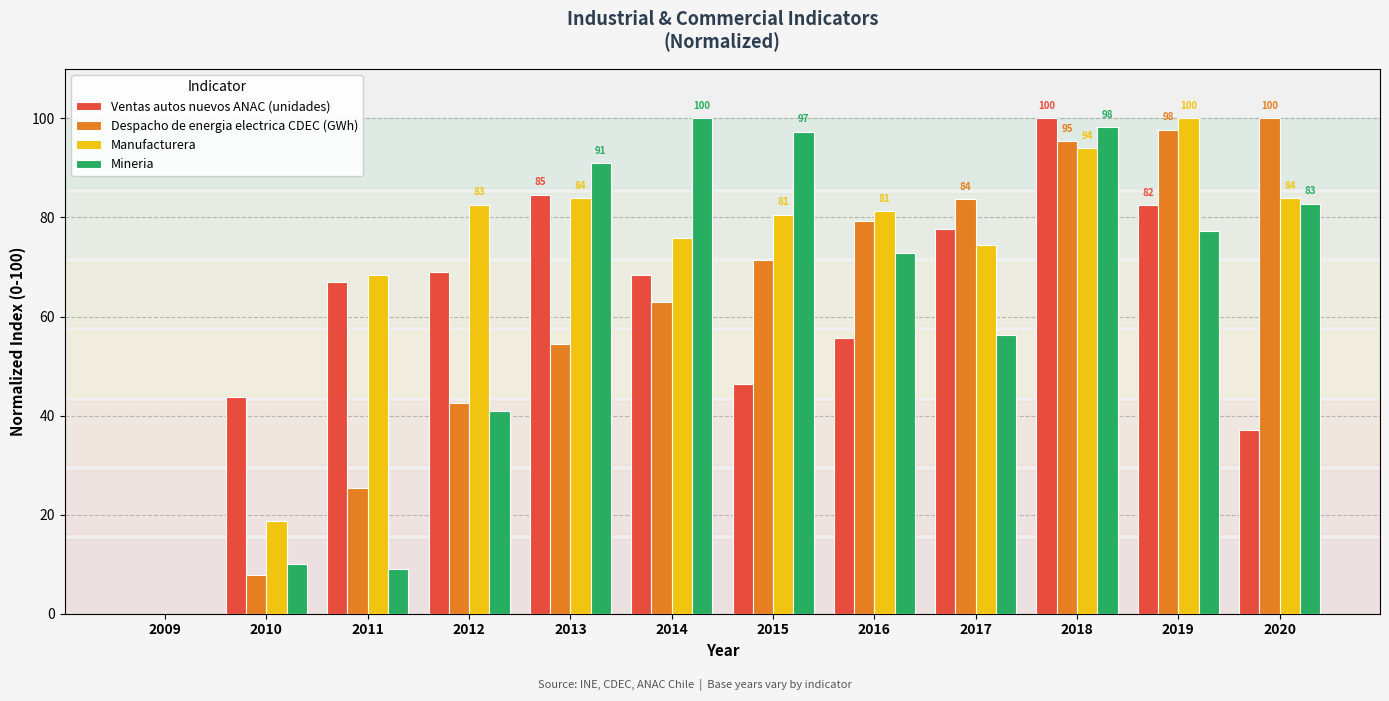

What is the sum of all Manufacturera values?

843.6